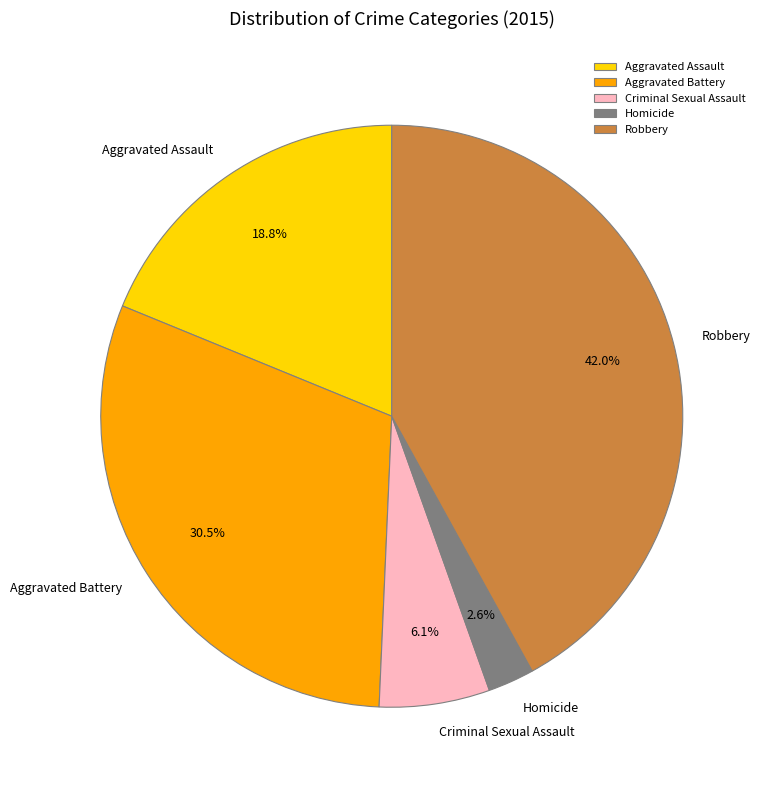

What percentage do Aggravated Assault and Robbery together represent?

60.8%